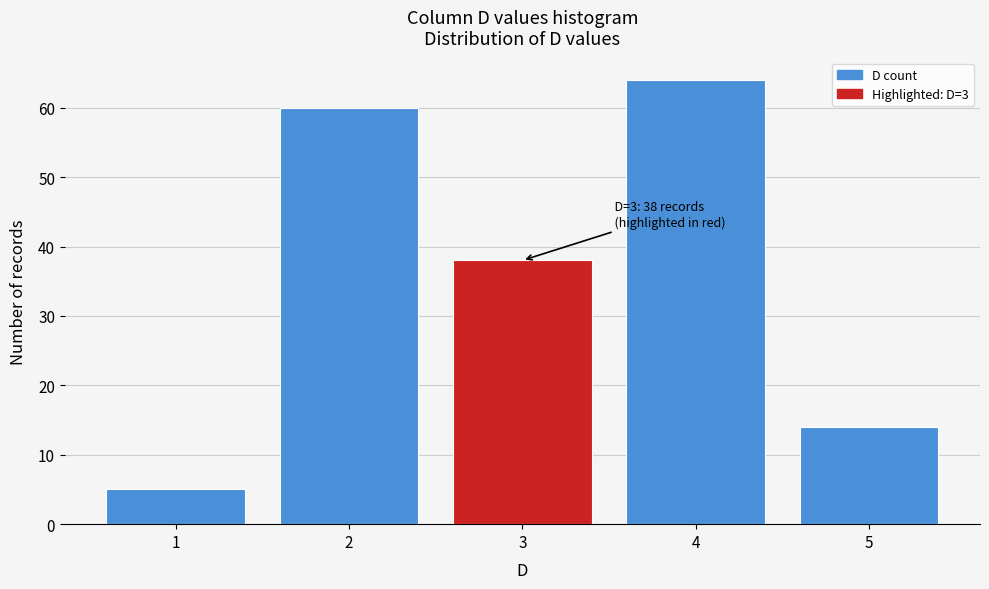

Over which range of the x-axis is the bar tallest?

3.5 to 4.5